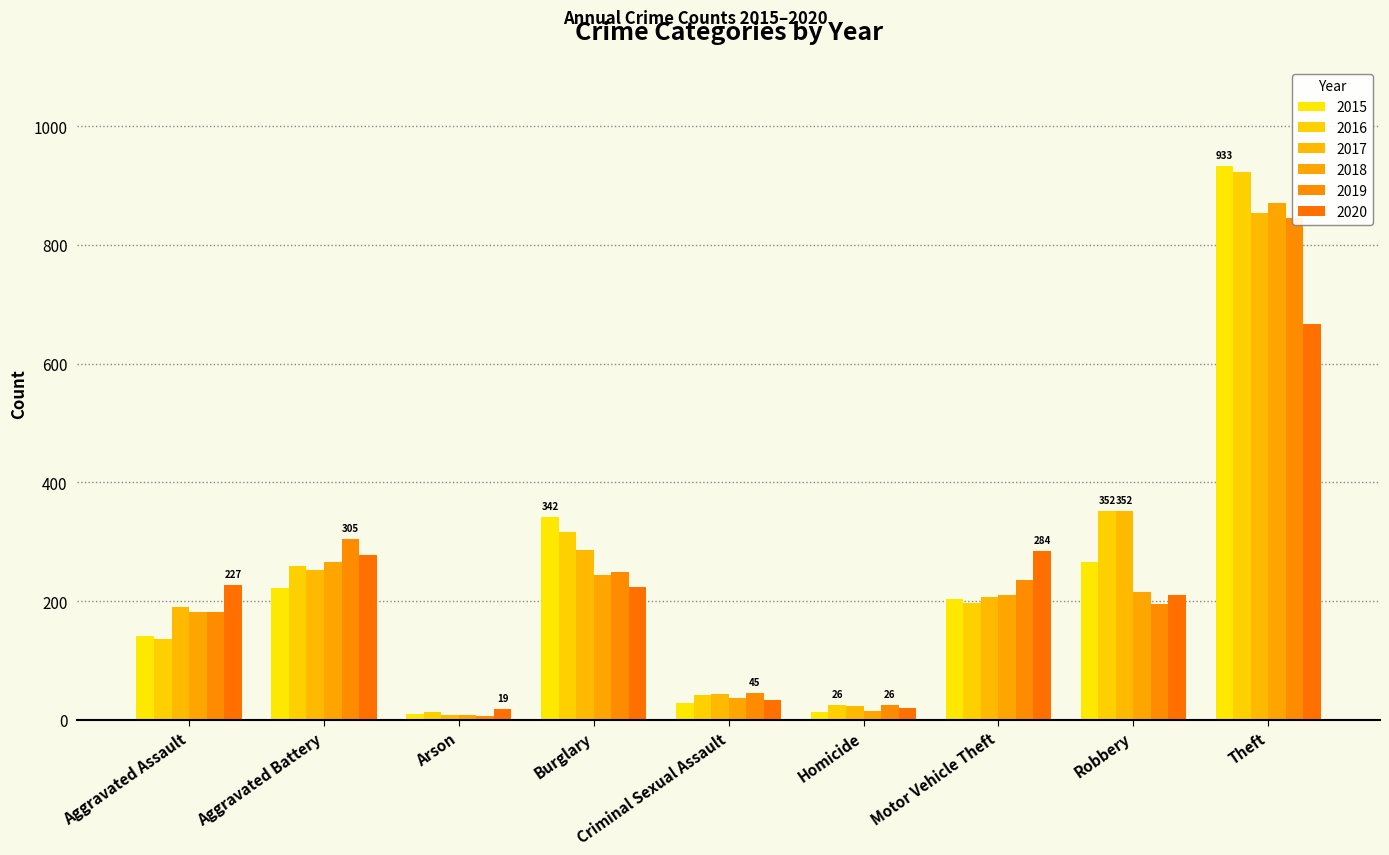

List the series in order of their peak value, lowest first.

2020, 2019, 2017, 2018, 2016, 2015